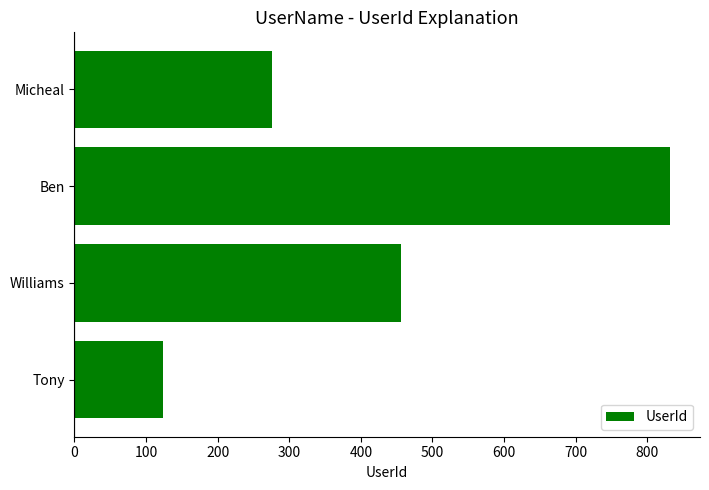

Reading bottom to top, transcribe all the data shown in this chart.

123	456	832	276